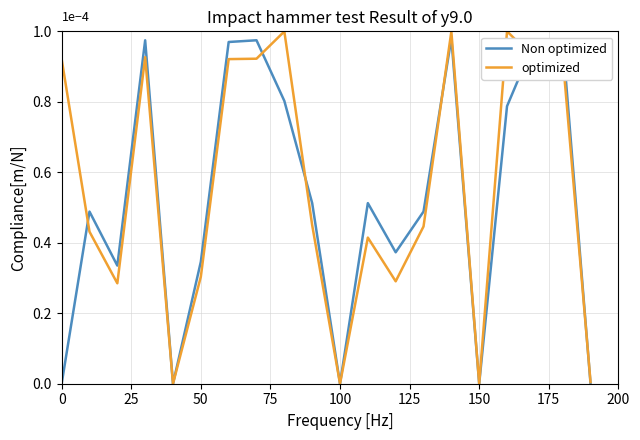

What are all the series names shown in the legend?

Non optimized, optimized